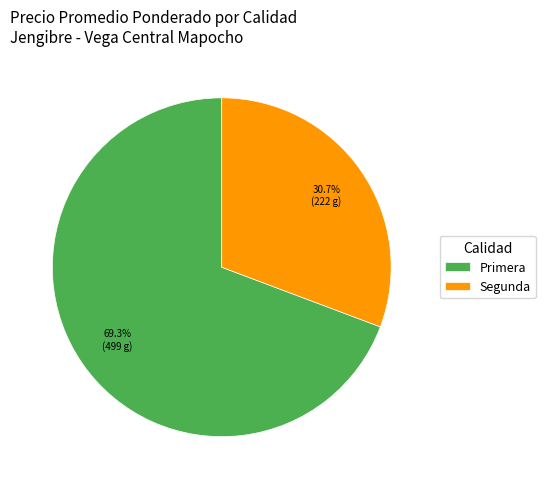

To the nearest percent, what is the combined percentage of Primera and Segunda?

100%